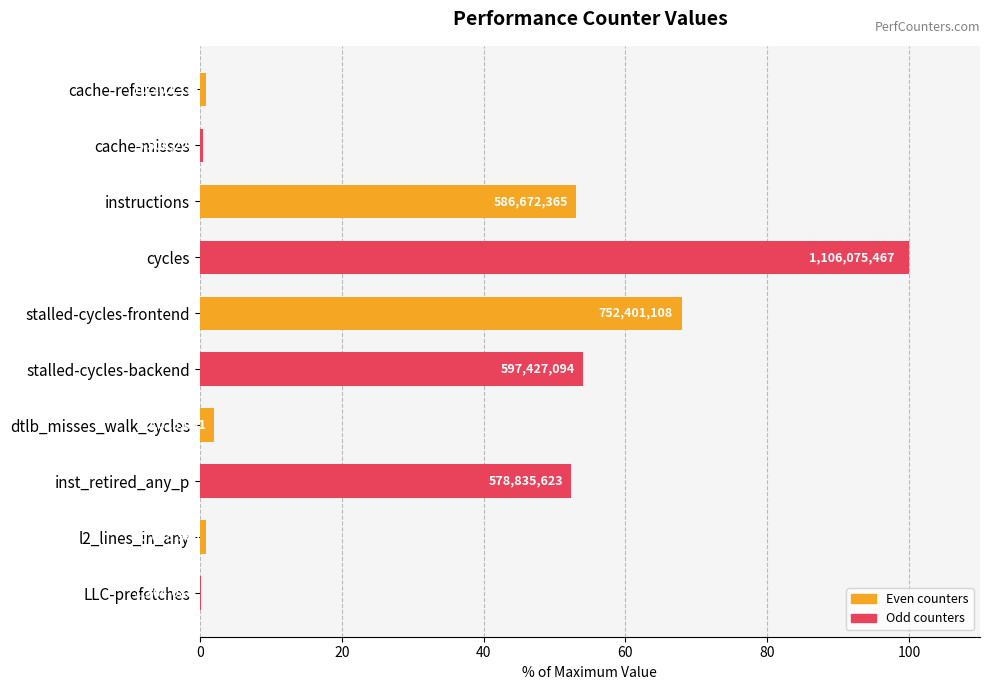

Are the bars horizontal?

Yes